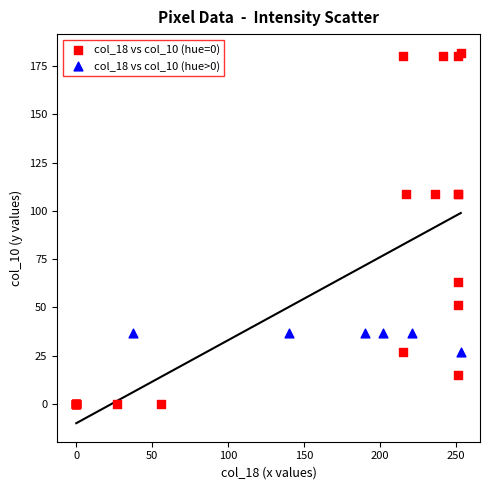

Which series reaches the maximum Y coordinate?

col_18 vs col_10 (hue=0)